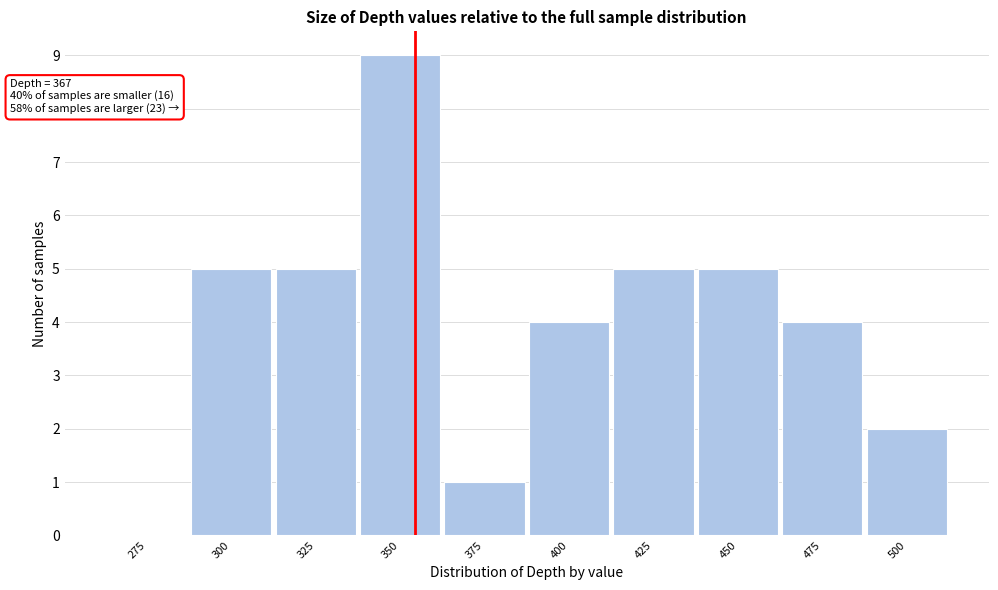

Reading left to right, transcribe all the data shown in this chart.

275=0	300=5	325=5	350=9	375=1	400=4	425=5	450=5	475=4	500=2